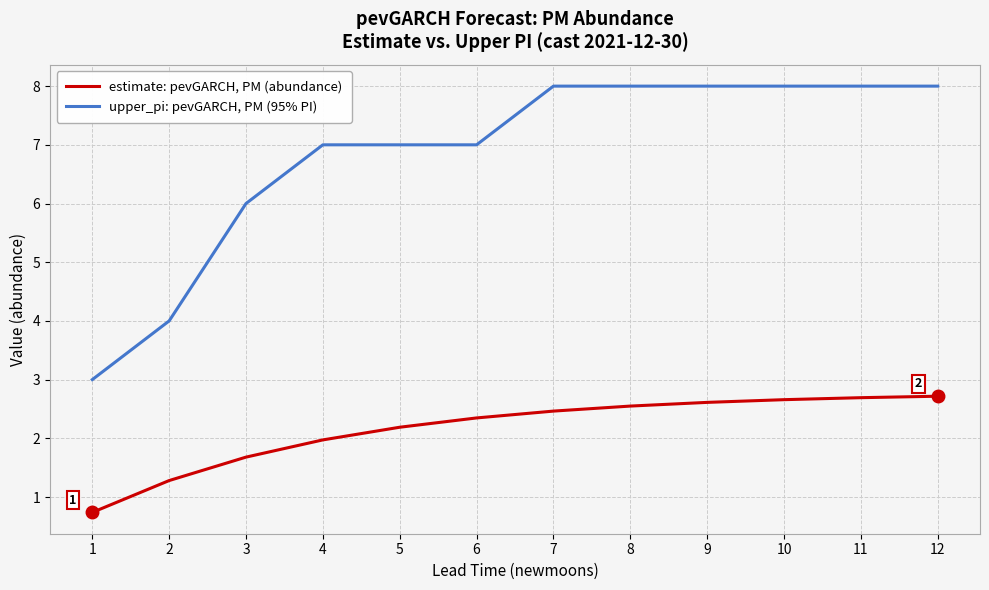

What is the total value across all series at 10?

10.7